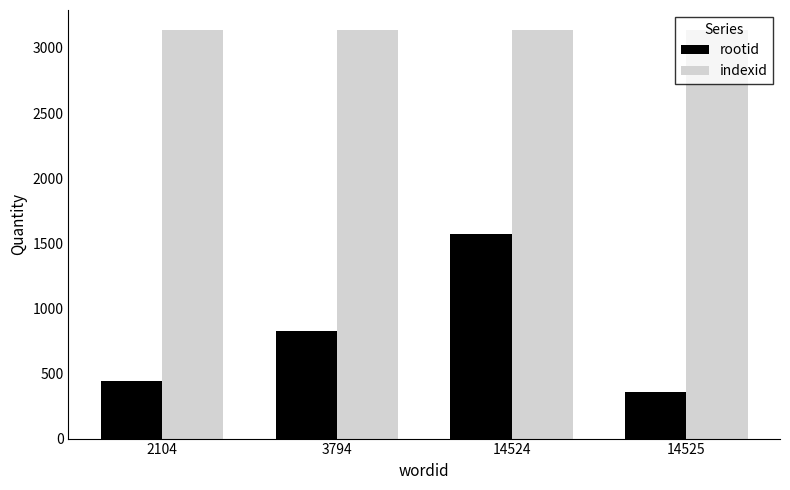

Reading right to left, transcribe all the data shown in this chart.

rootid: 14525=358	14524=1568	3794=824	2104=446
indexid: 14525=3135	14524=3135	3794=3135	2104=3135